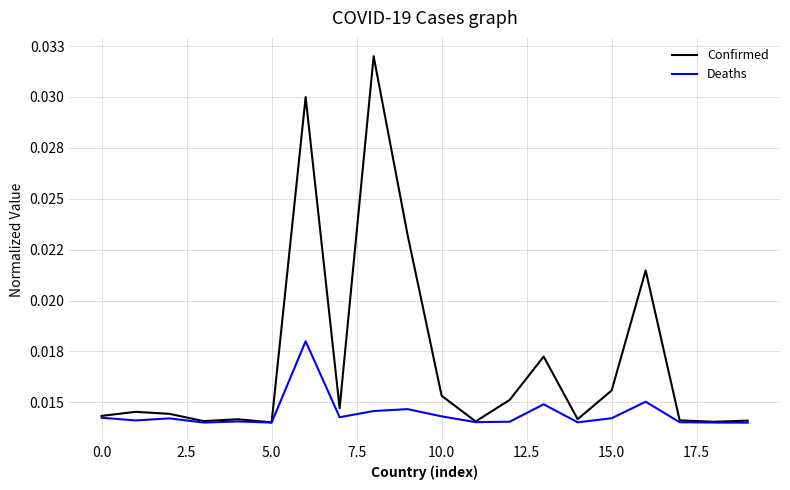

List the series in order of their overall mean, highest first.

Confirmed, Deaths